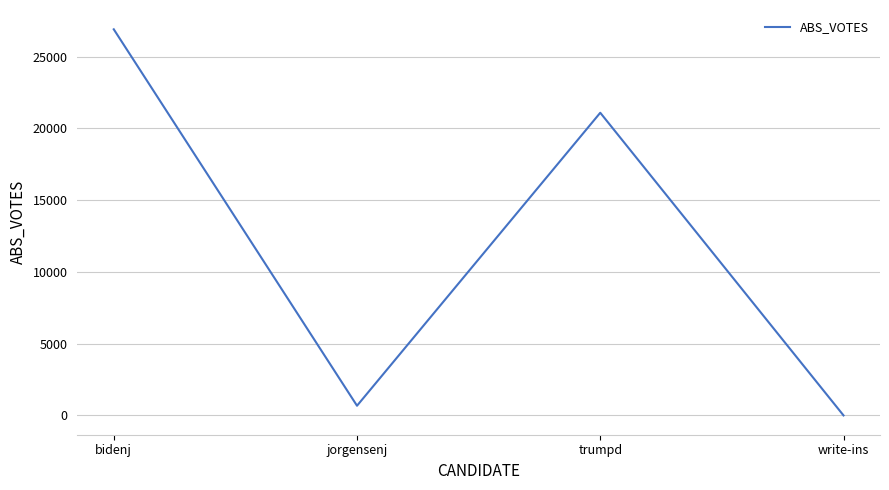

How many lines are shown in the chart?

1